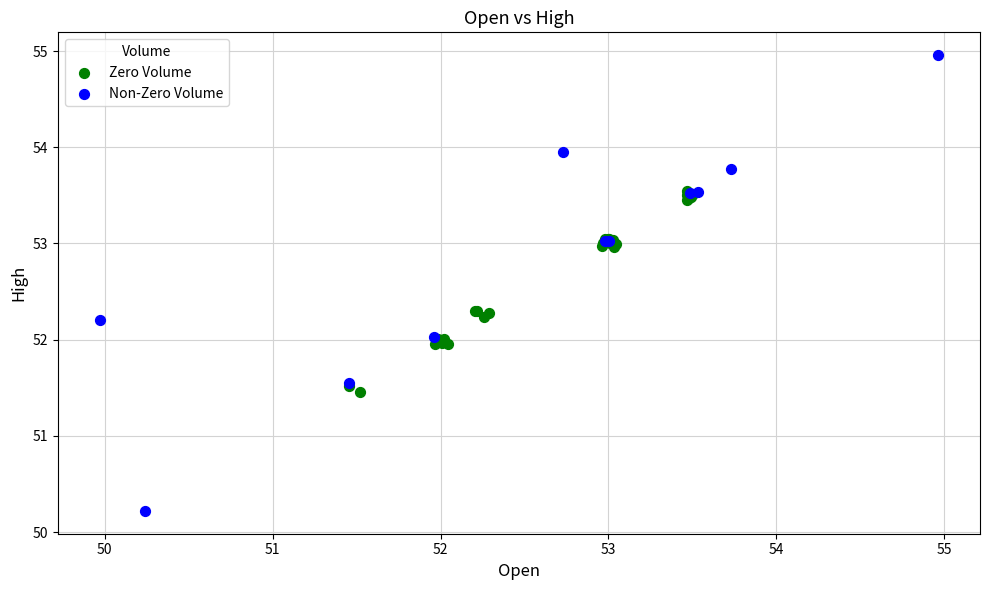

Which series has the widest spread of Y values?

Non-Zero Volume